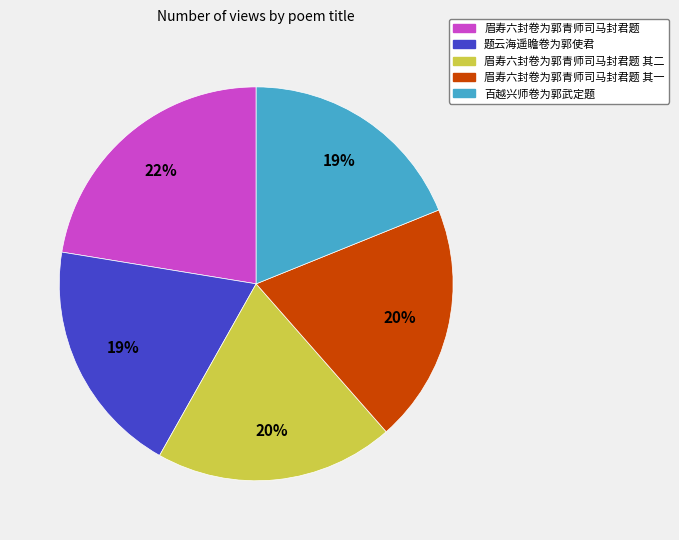

How many segments does this pie chart have?

5